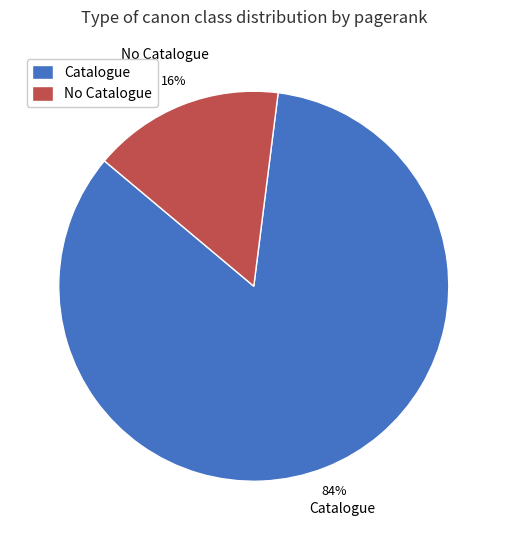

How many slices are in this pie chart?

2